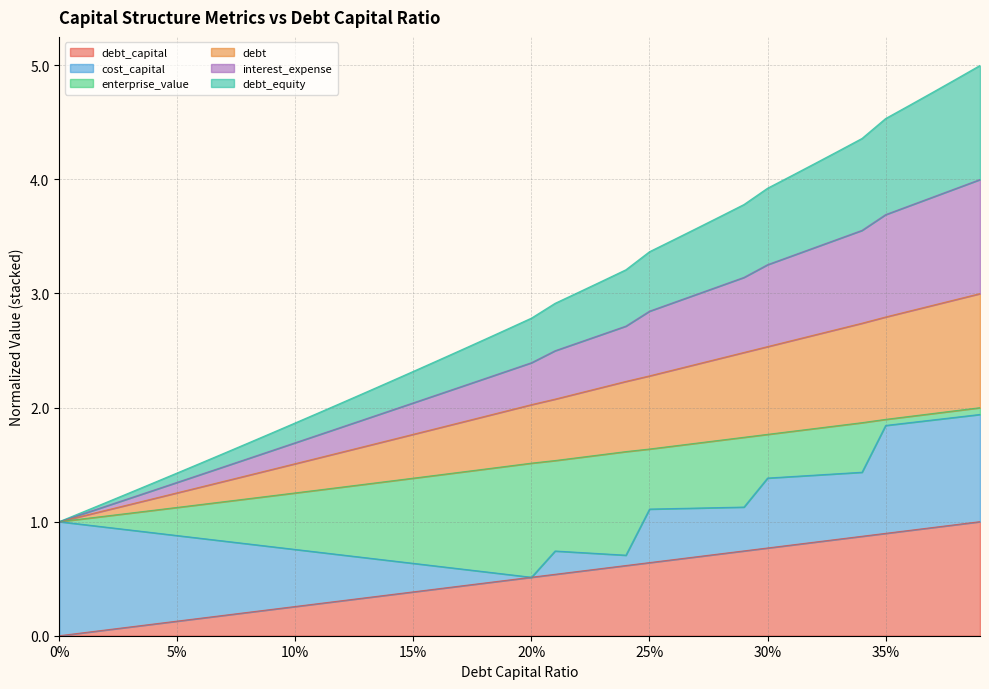

Does the chart have visible grid lines?

Yes